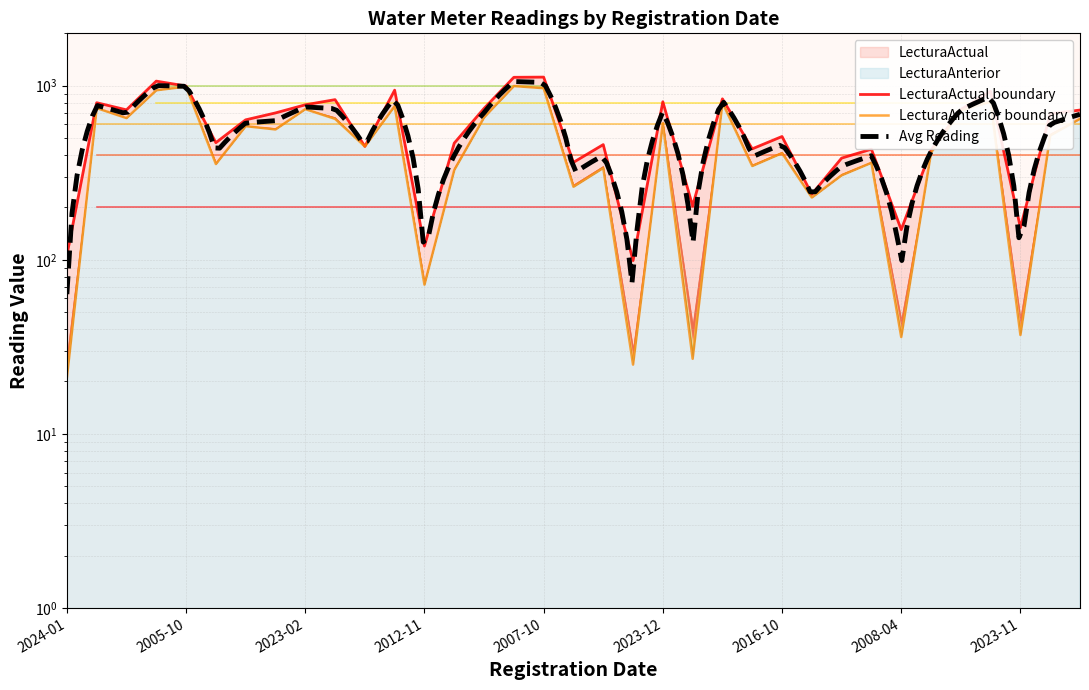

Which category has the highest value in the LecturaActual series?

2007-10